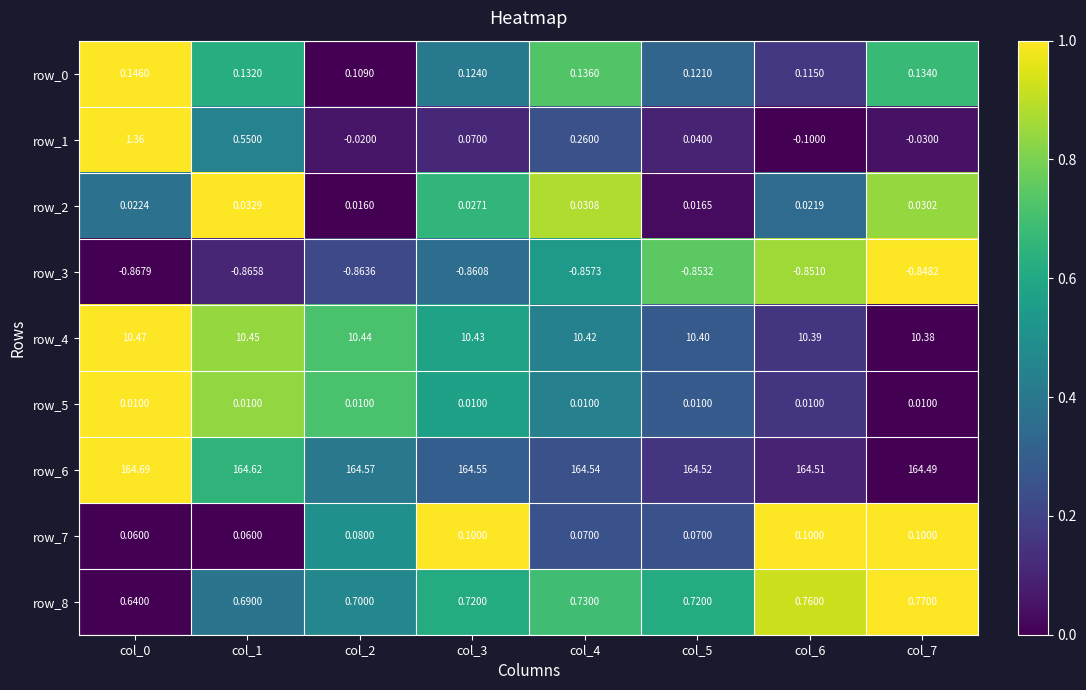

Is the value of row_5 at col_4 greater than the value of row_6 at col_7?

No